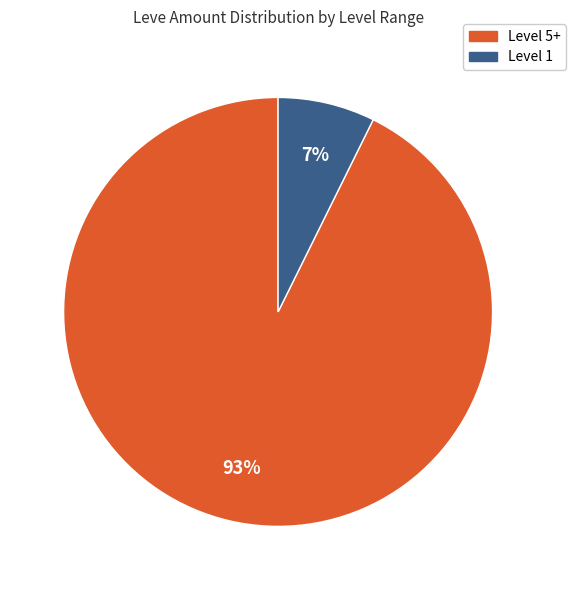

Is there any slice that represents more than half of the pie?

Yes